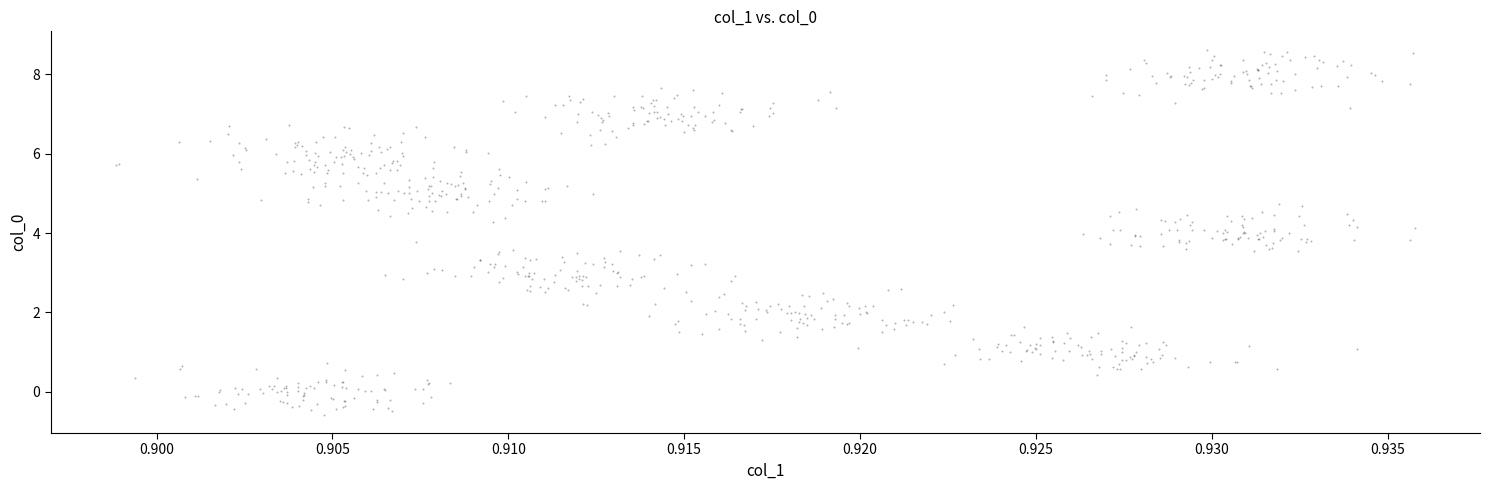

What is the range of Y values (max minus min)?

9.2